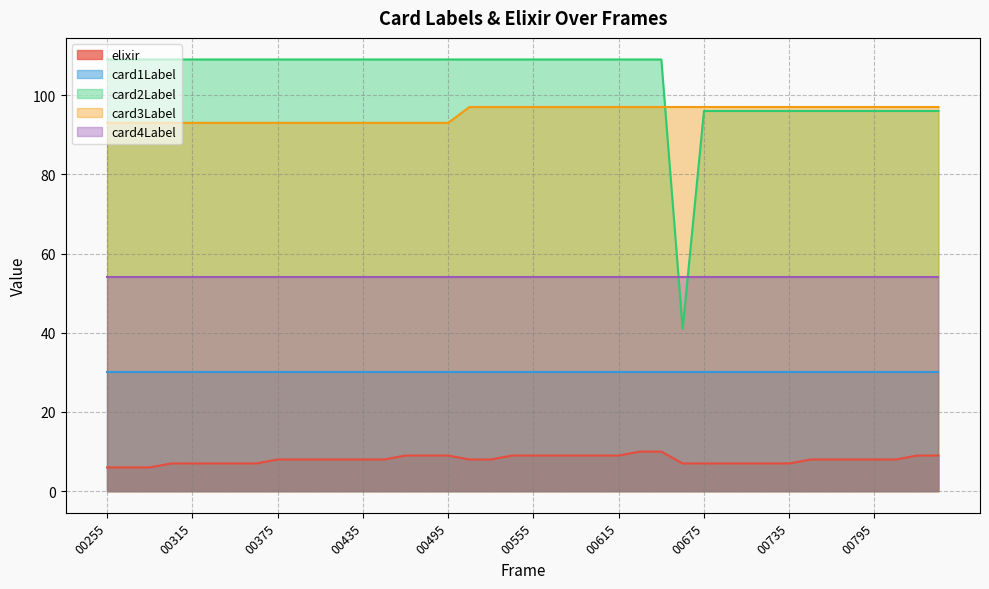

Which series has the widest spread of values?

card2Label